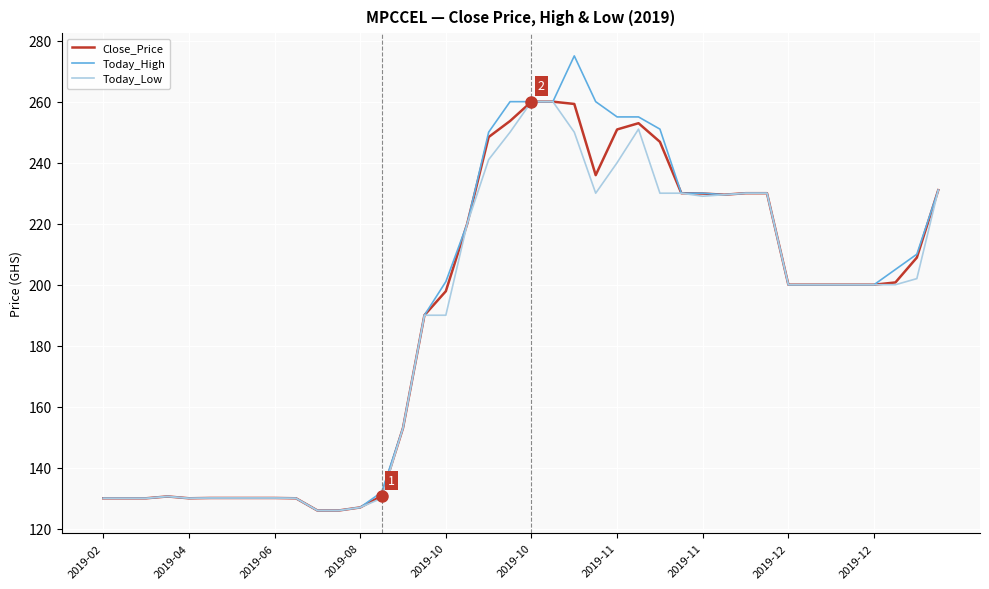

What is the maximum value for Close_Price?

260.0